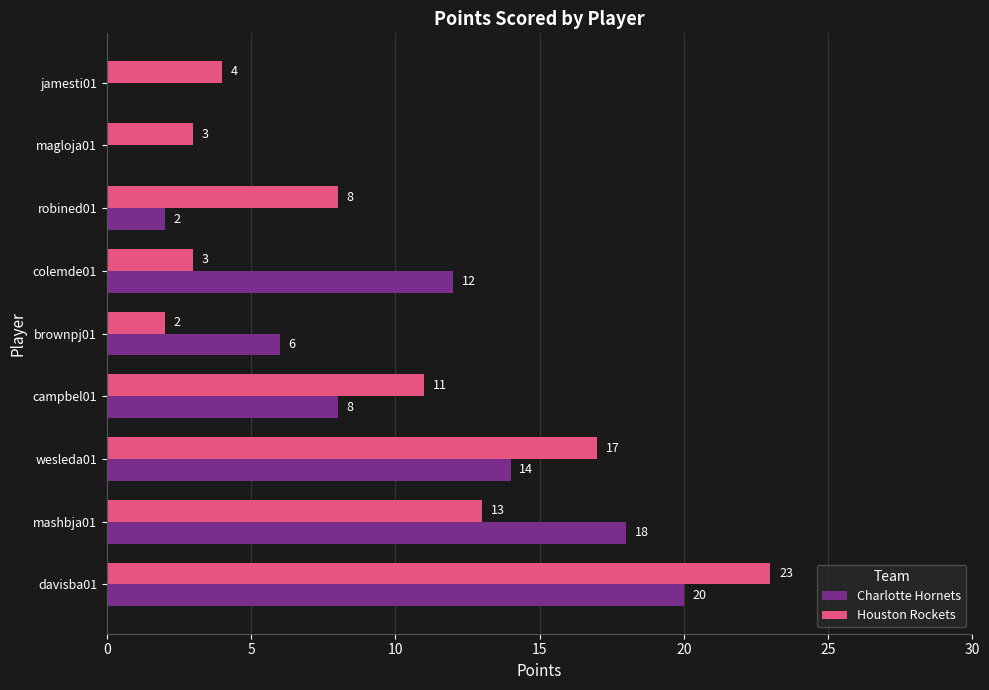

What are all the series names shown in the legend?

Charlotte Hornets, Houston Rockets